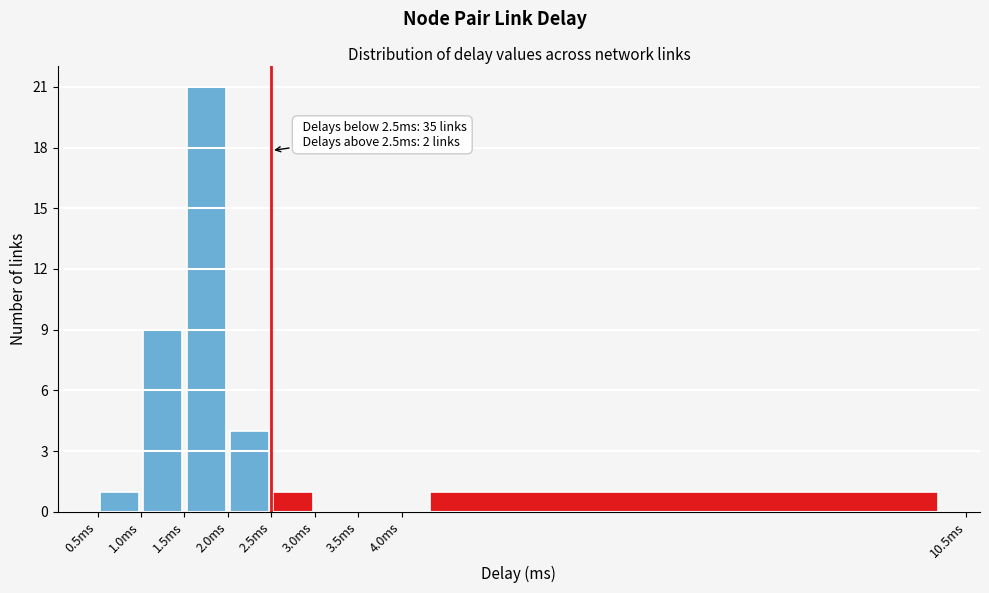

Which range on the x-axis has the tallest bar?

1.5 to 2.0